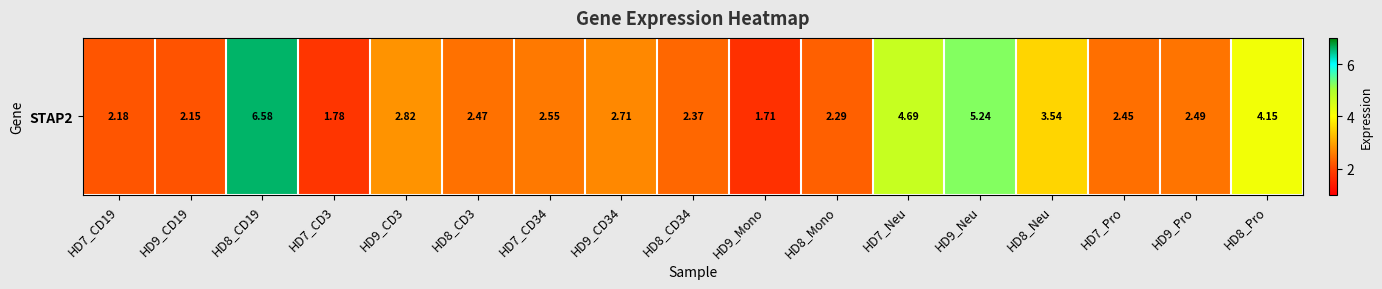

At which label does the data first exceed 2?

HD7_CD19